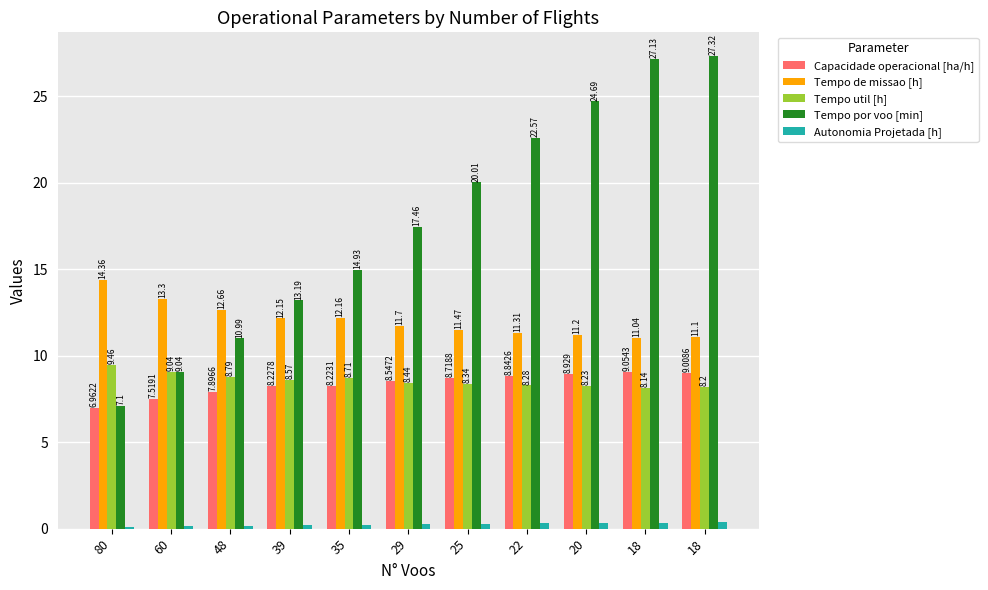

What is the sum of all Tempo por voo [min] values?

194.4